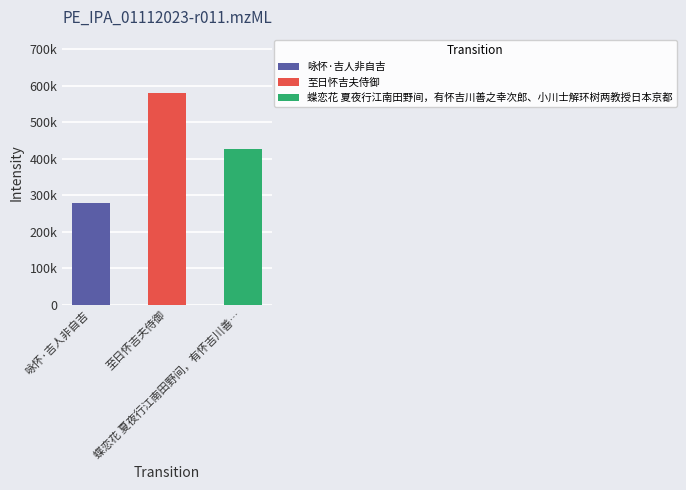

How many bars are there in total?

3